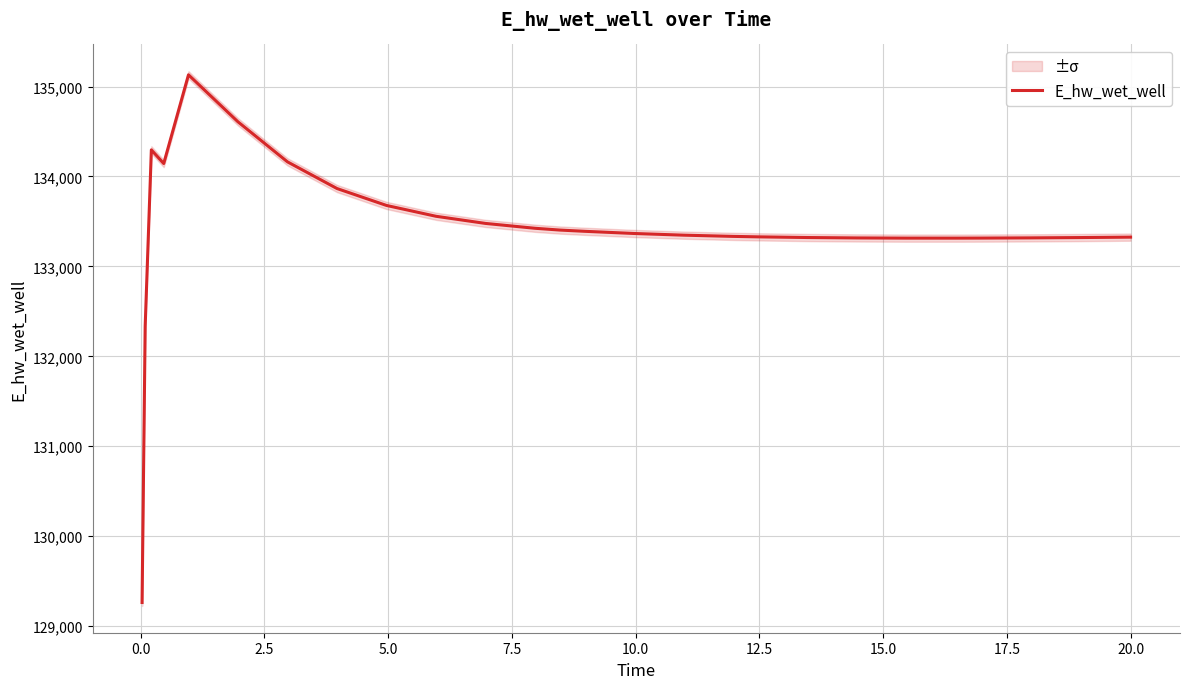

What is the lowest value of the E_hw_wet_well series?

129262.4